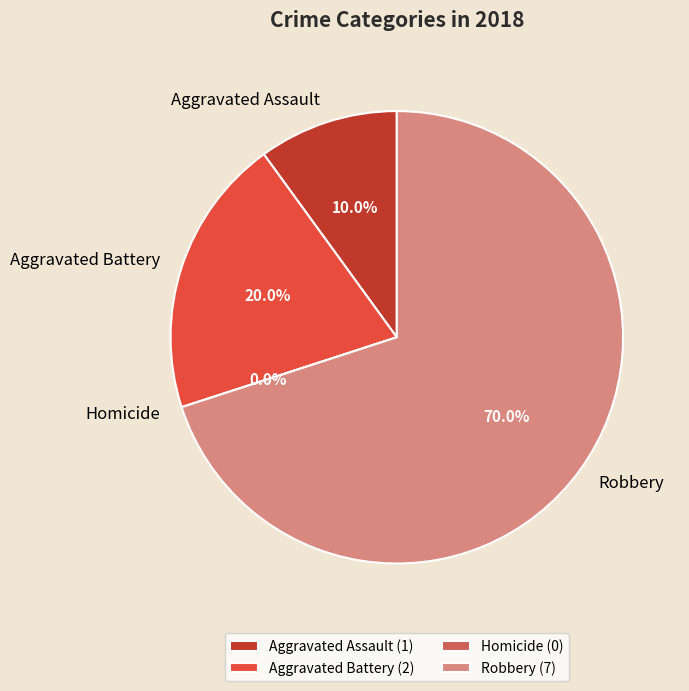

Does Robbery represent more than half of the total?

Yes